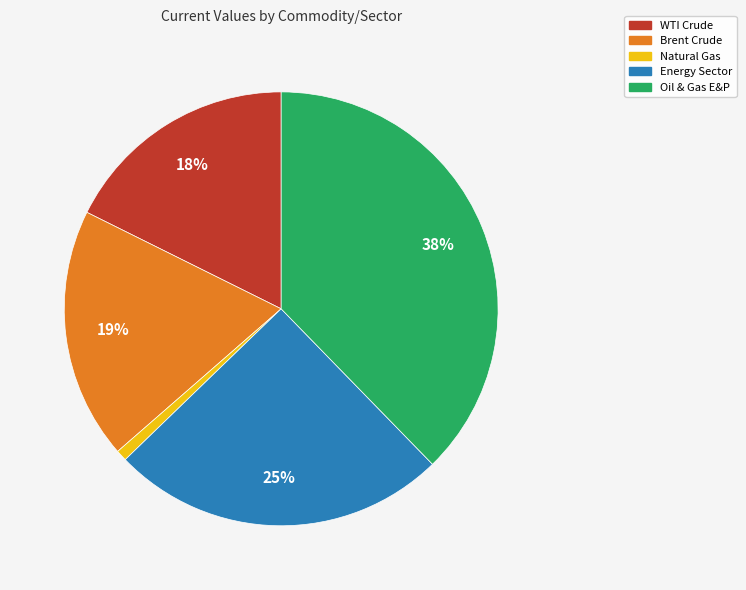

Count the number of slices in the pie.

5